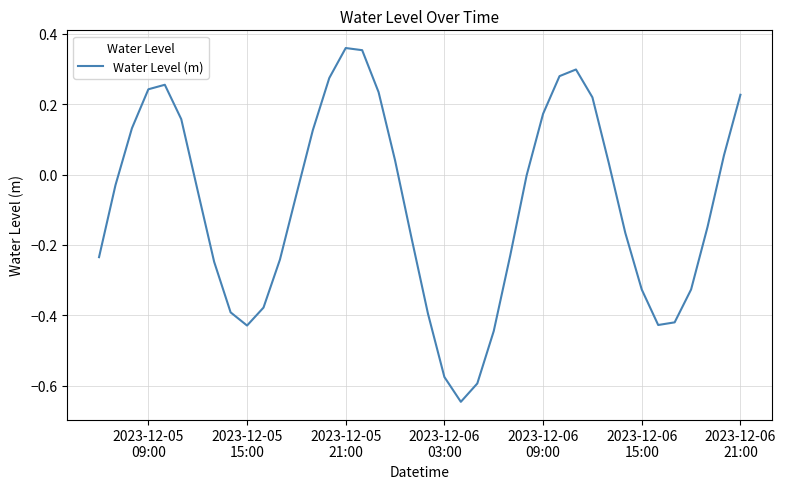

What is the difference between the maximum and minimum values?

1.0